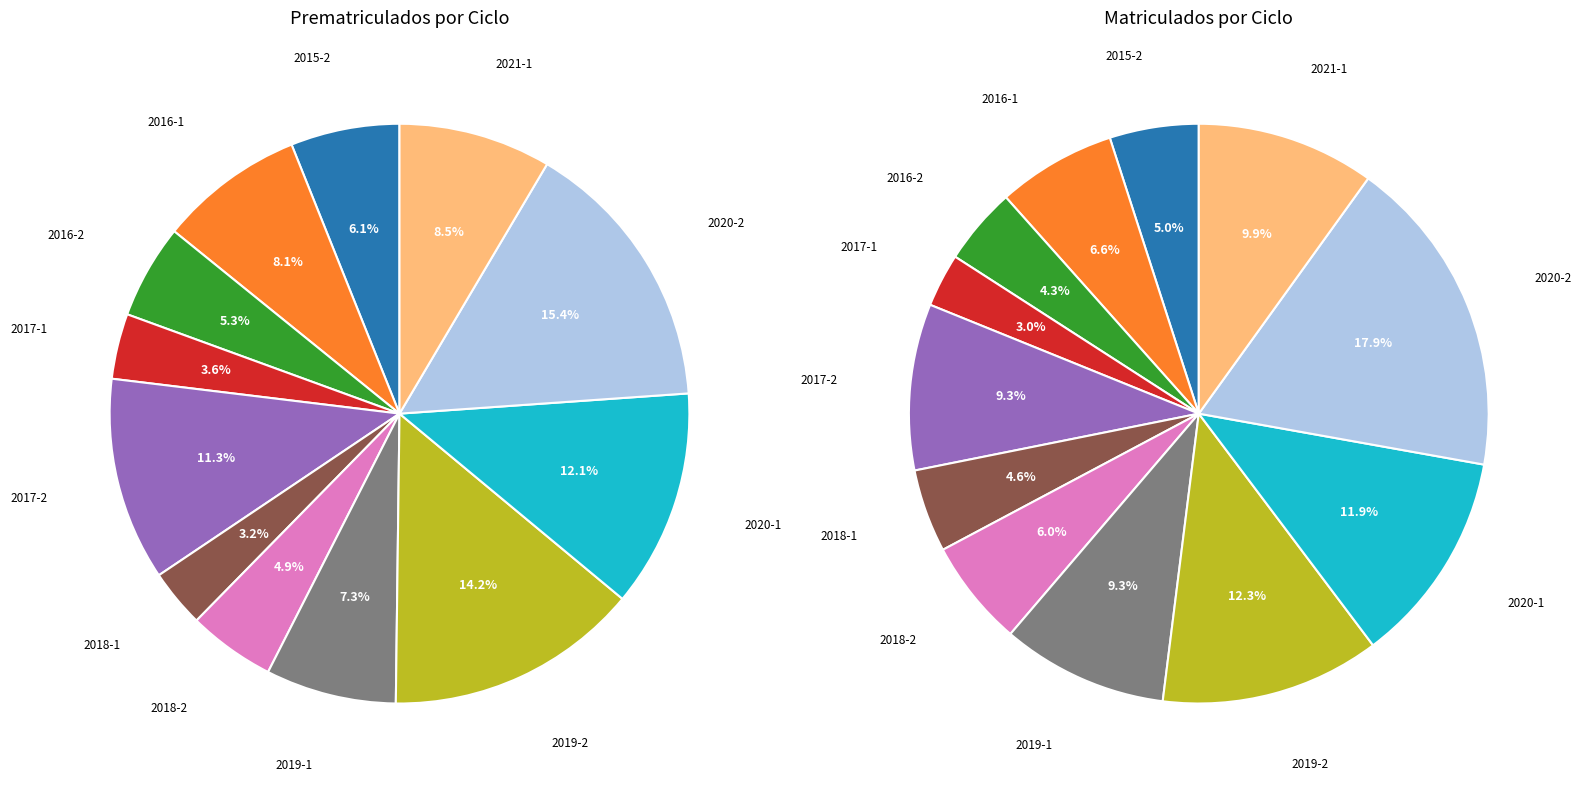

Which category has the smallest portion of the pie?

2018-1